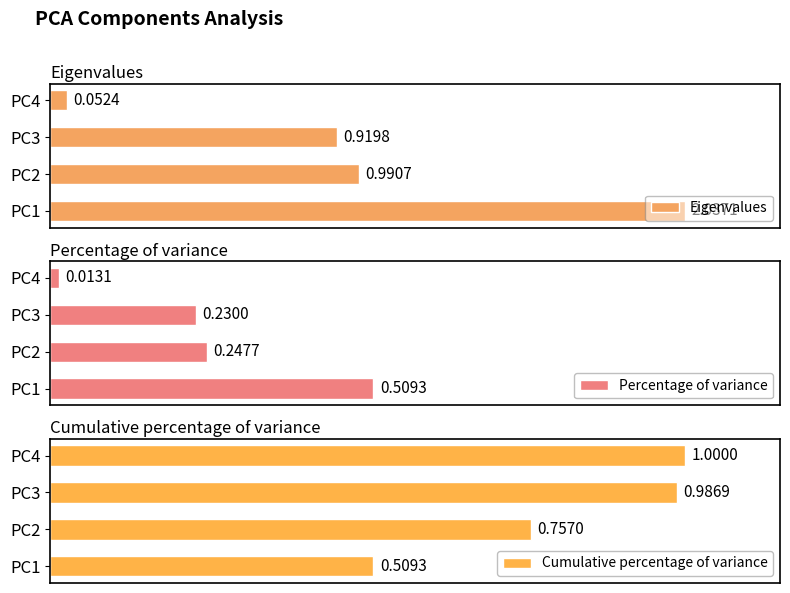

Reading right to left, what are all the values shown in this chart?

Eigenvalues: 0.1	0.9	1.0	2.0
Percentage of variance: 0.0	0.2	0.2	0.5
Cumulative percentage of variance: 1.0	1.0	0.8	0.5